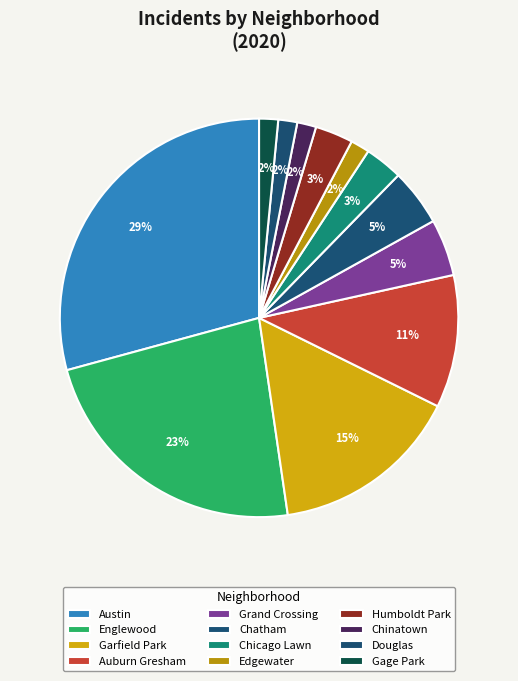

What portion of the pie excludes Humboldt Park?

97.0%